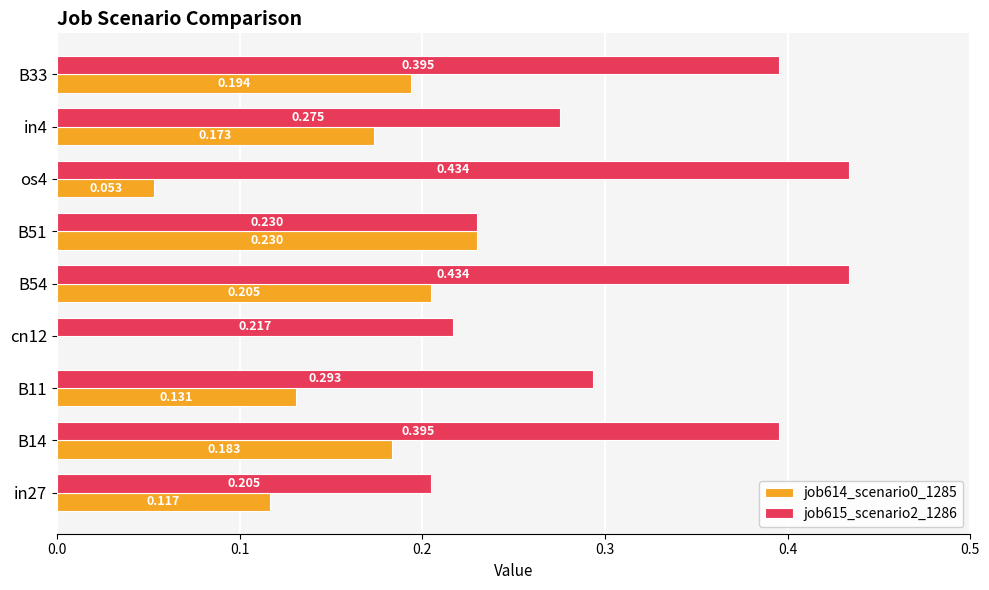

Is the value of job615_scenario2_1286 at in27 greater than the value of job614_scenario0_1285 at B14?

Yes